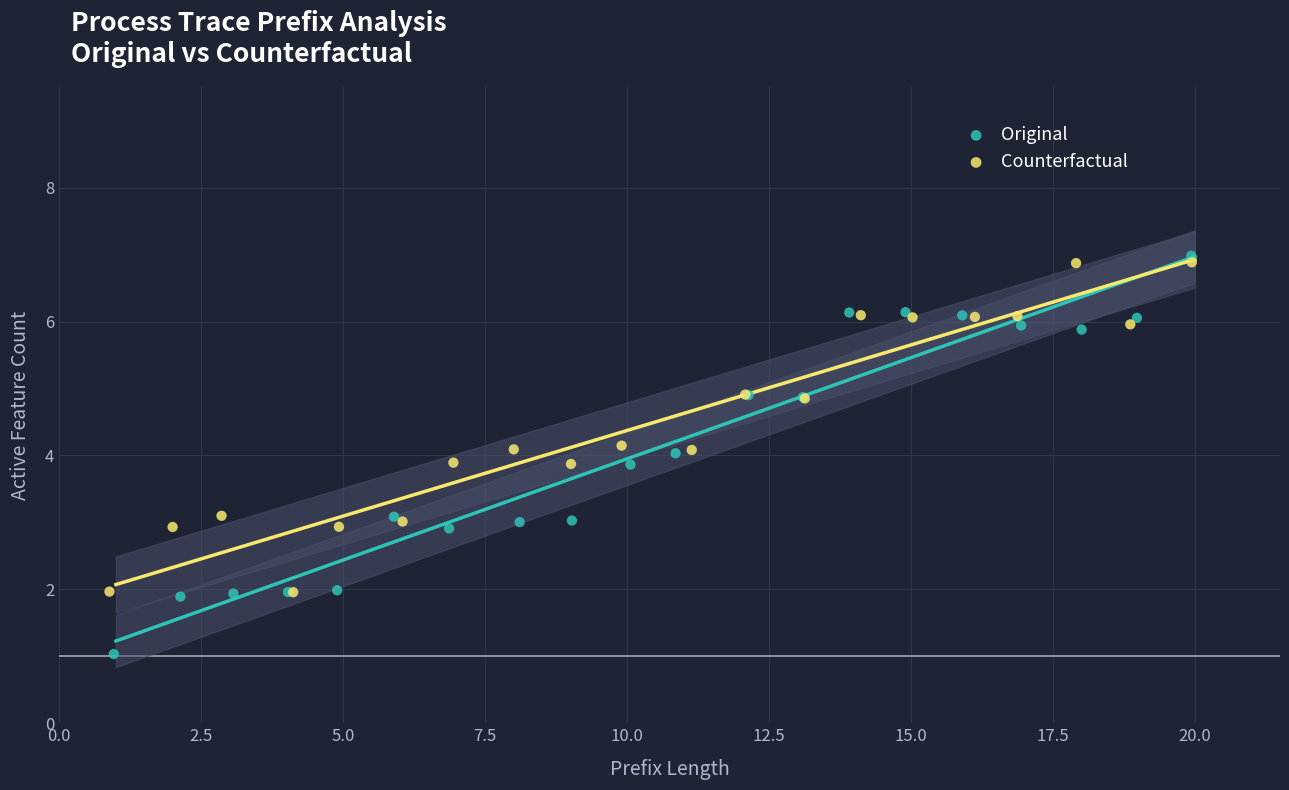

What are all the series names shown in the legend?

Original, Counterfactual